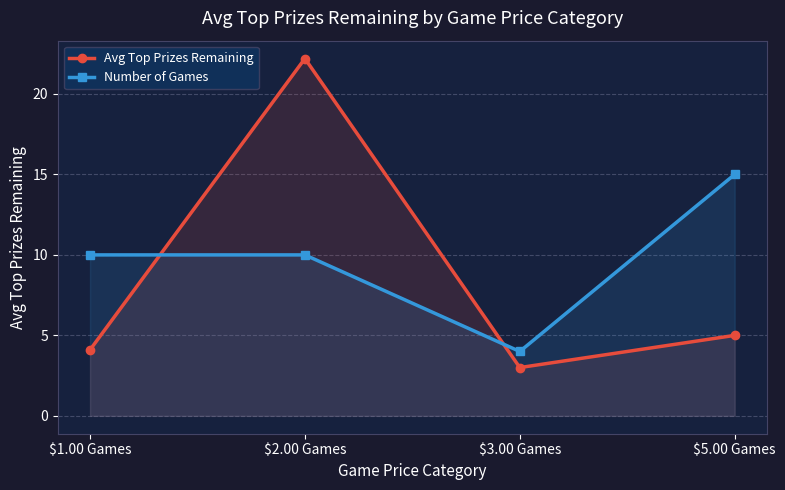

Is it true that Number of Games equals 4.0 at $3.00 Games?

True